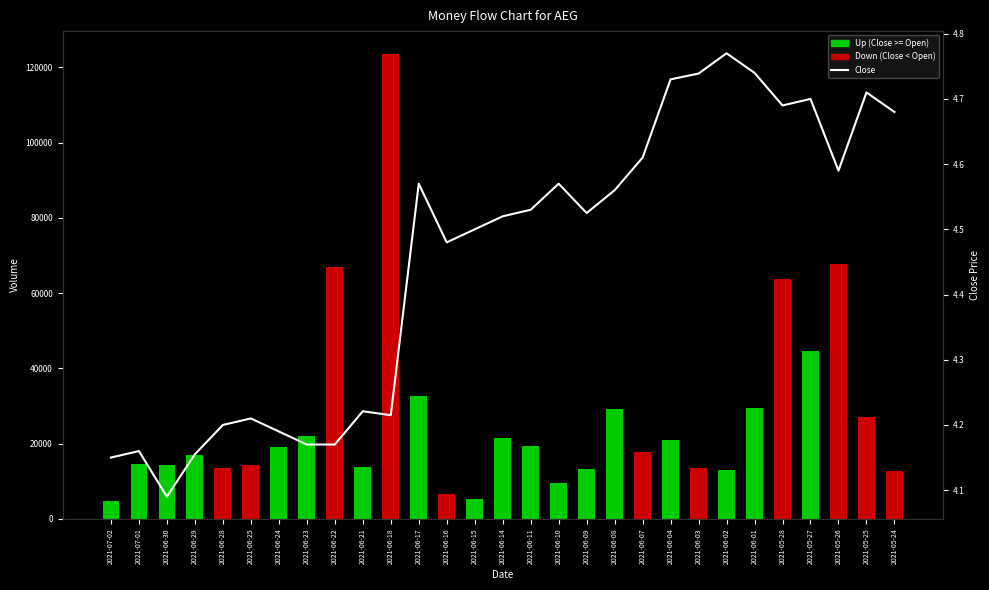

List the labels in order of value, smallest first.

2021-06-30, 2021-07-02, 2021-06-29, 2021-07-01, 2021-06-23, 2021-06-22, 2021-06-24, 2021-06-28, 2021-06-25, 2021-06-18, 2021-06-21, 2021-06-16, 2021-06-15, 2021-06-14, 2021-06-09, 2021-06-11, 2021-06-08, 2021-06-17, 2021-06-10, 2021-05-26, 2021-06-07, 2021-05-24, 2021-05-28, 2021-05-27, 2021-05-25, 2021-06-04, 2021-06-03, 2021-06-01, 2021-06-02